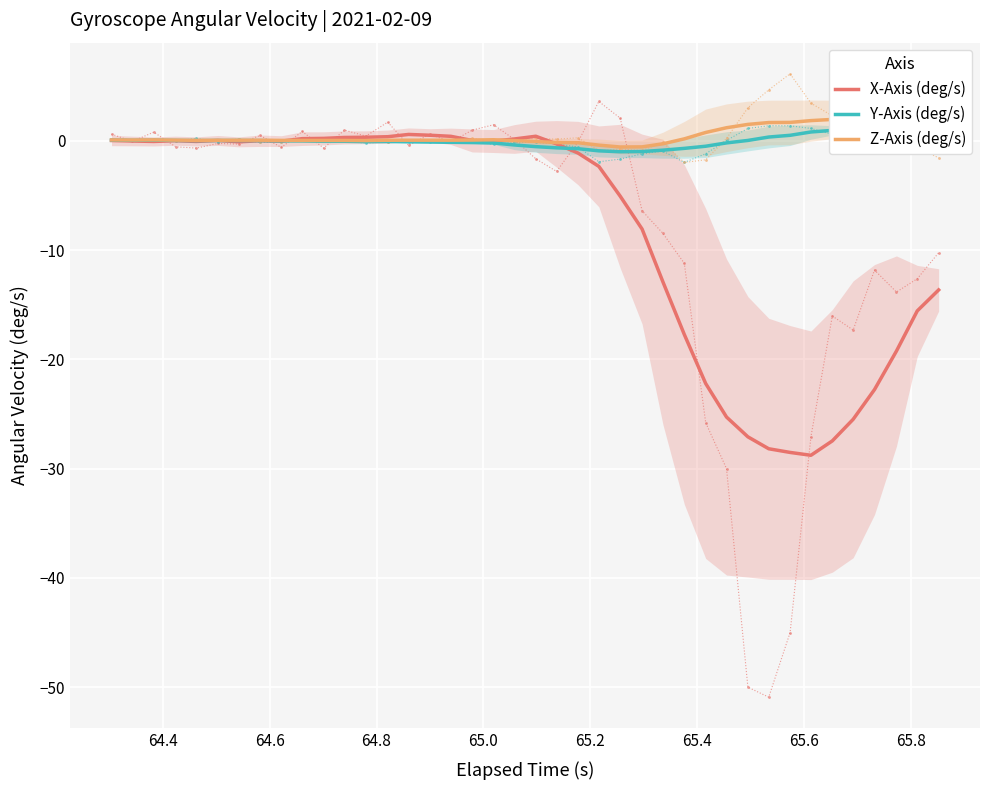

Rank the series by their maximum value, from lowest to highest.

X-Axis (deg/s), Y-Axis (deg/s), Z-Axis (deg/s)